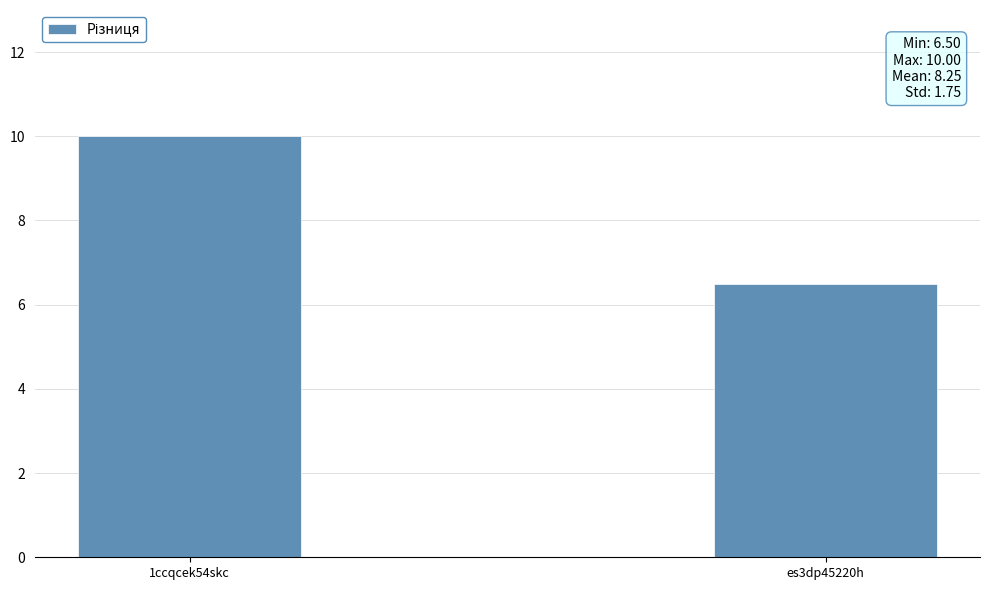

Reading right to left, what are all the values shown in this chart?

6.5	10.0